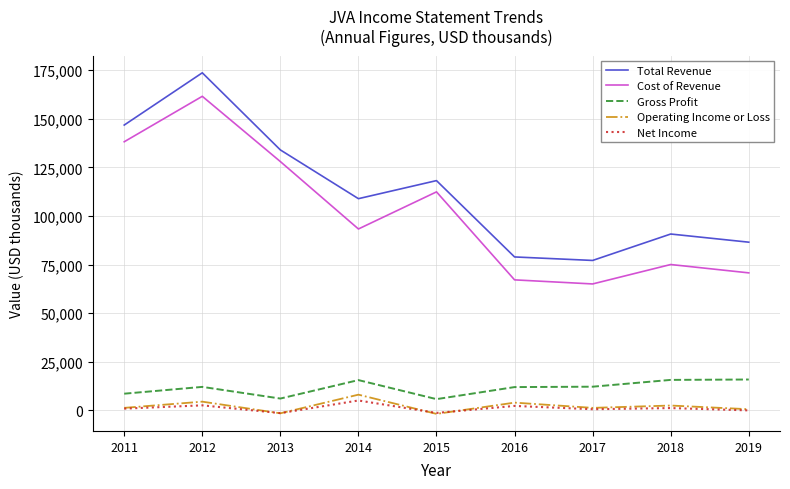

What is the difference between the maximum and minimum values in the Operating Income or Loss series?

9900